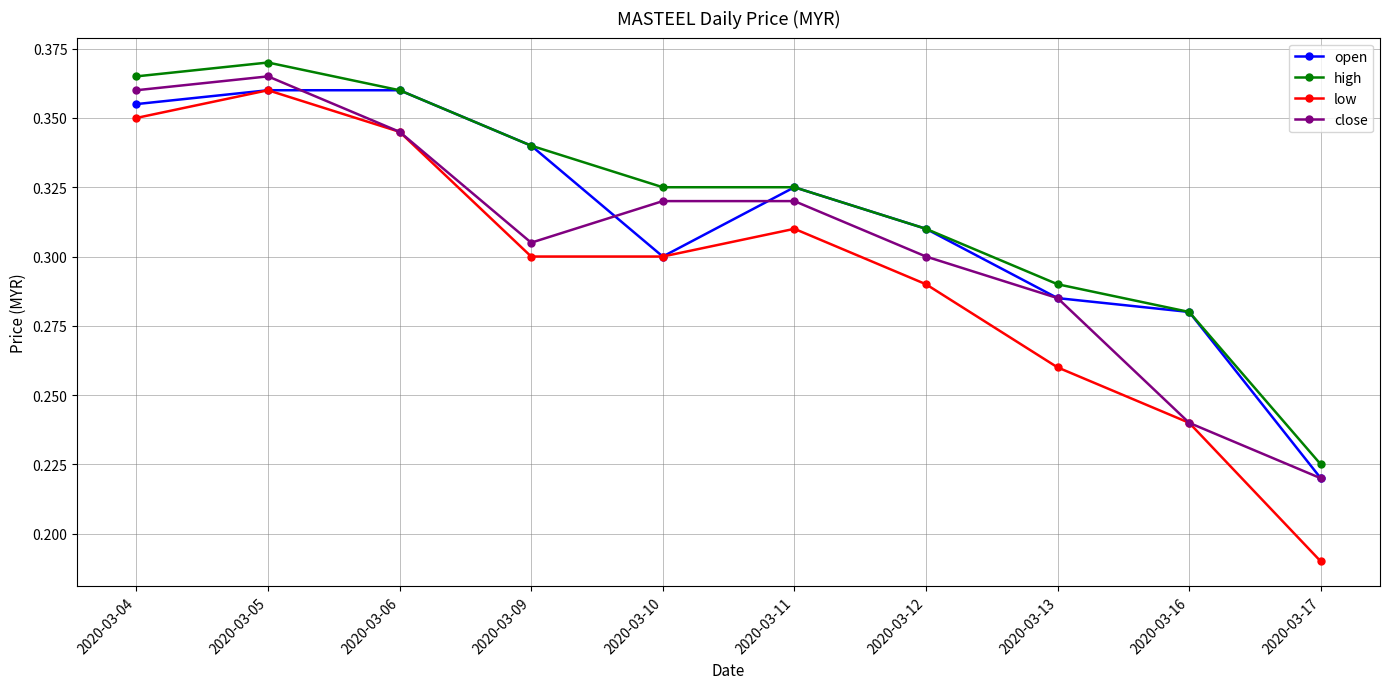

How many data points does each series have?

10